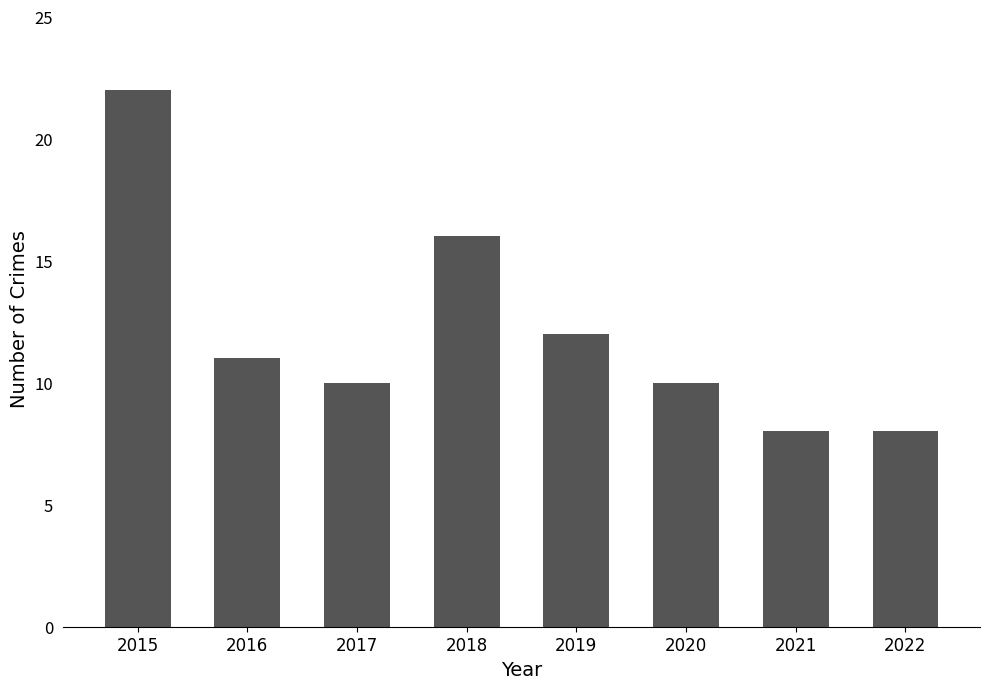

What is the sum of all values?

97